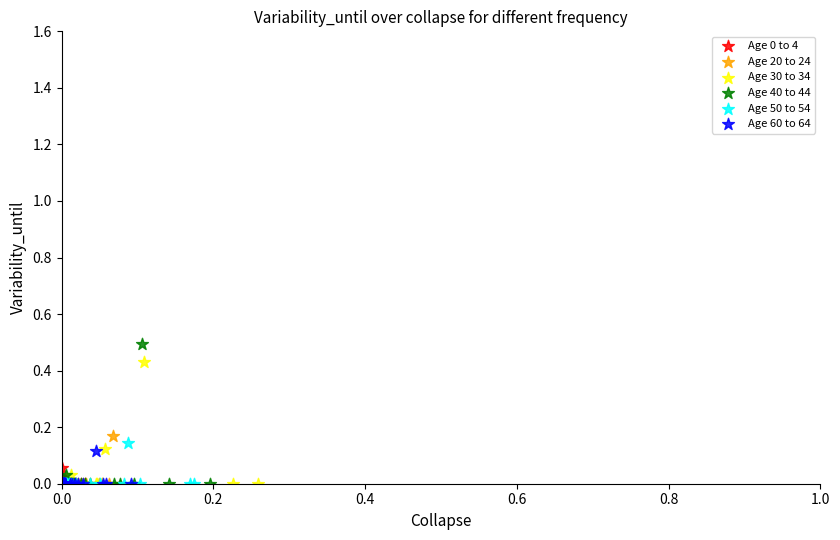

Which series has the widest spread of Y values?

Age 40 to 44